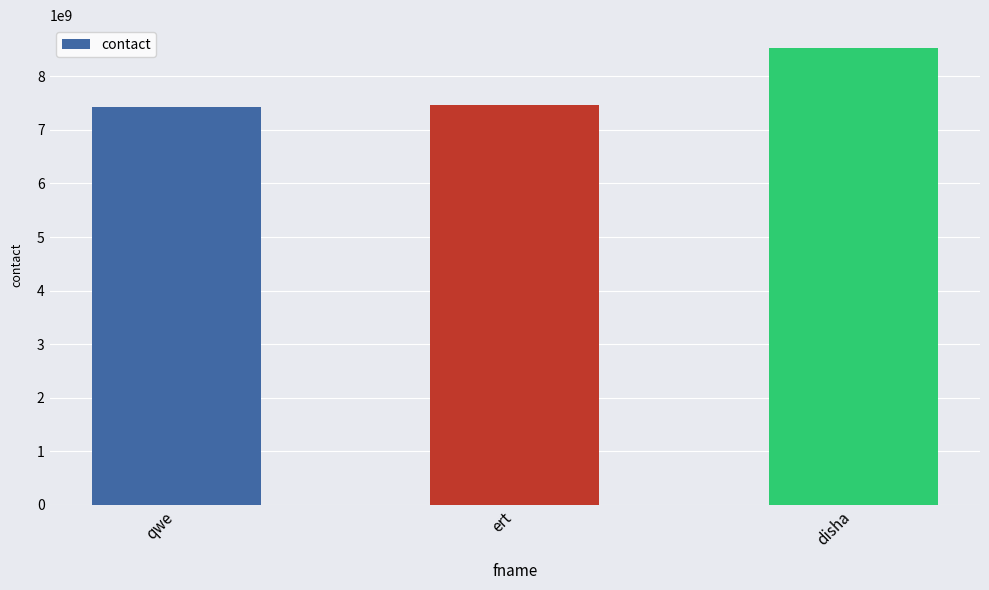

What is the difference between the values at disha and qwe?

1111101844